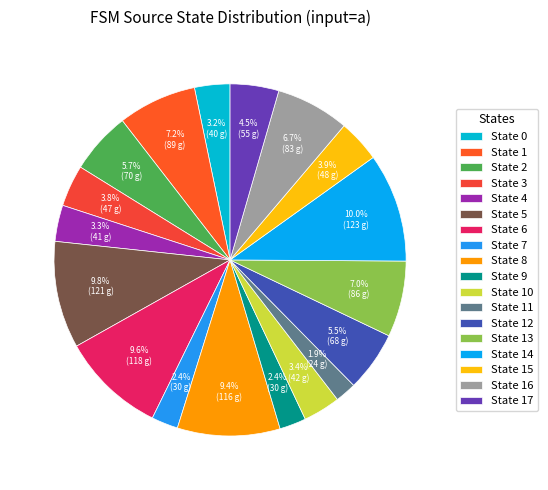

Count the number of slices in the pie.

18